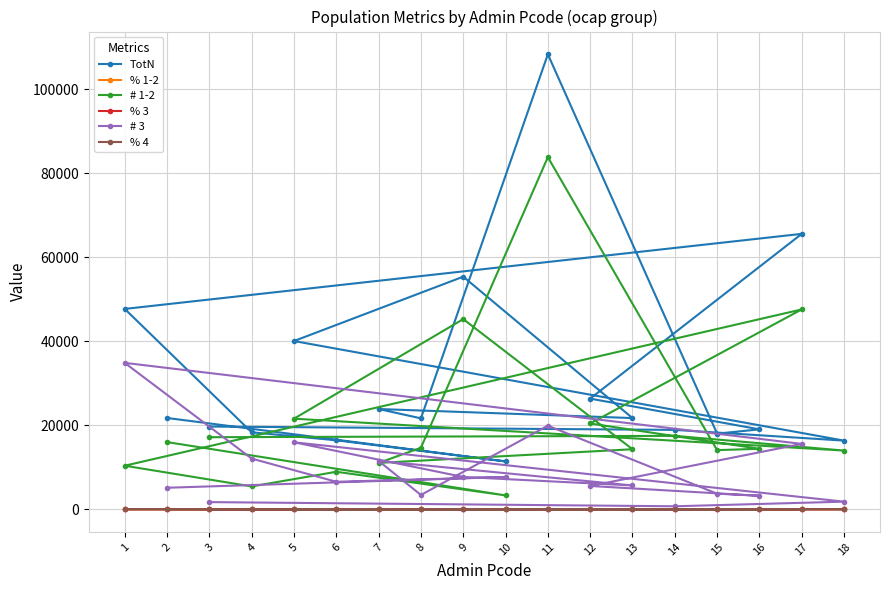

What is the difference between the second highest and second lowest values in the # 1-2 series?

42171.5